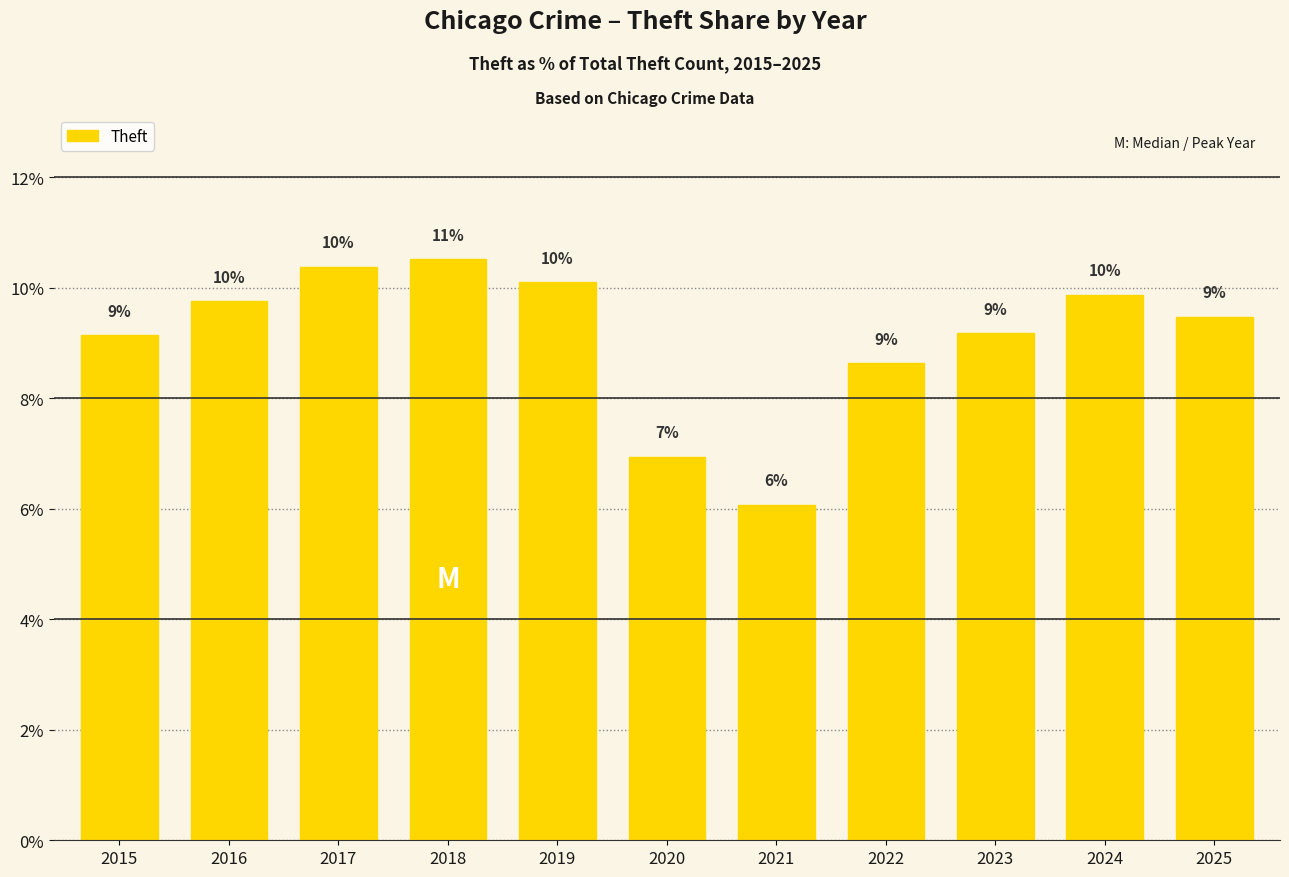

How many bars are there in total?

11